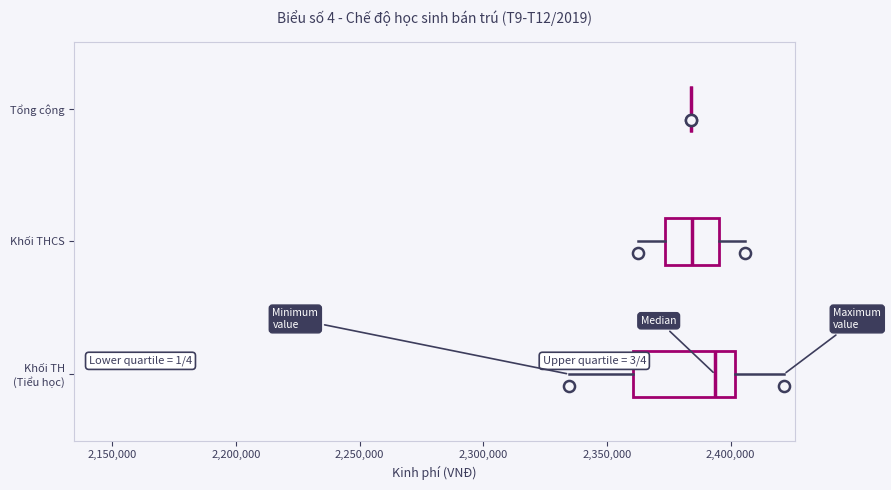

Where is the right edge of the box for Khối THCS on the x-axis? The values are not printed on the chart, so give them approximately, as read against the axis.

2395000